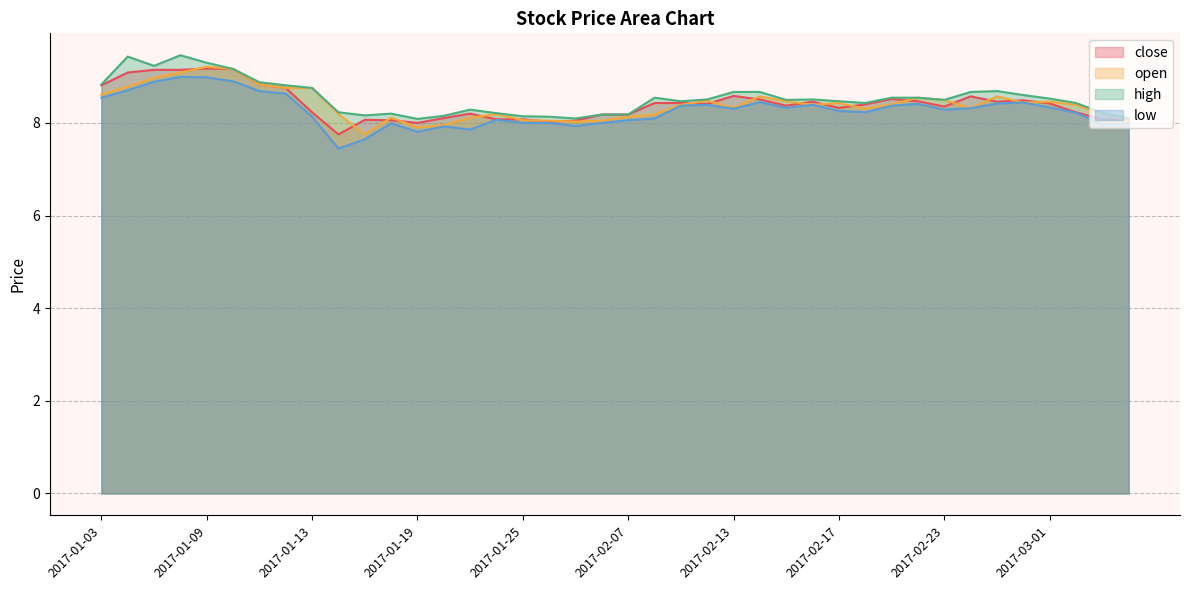

What is the sum of all open values?

336.0